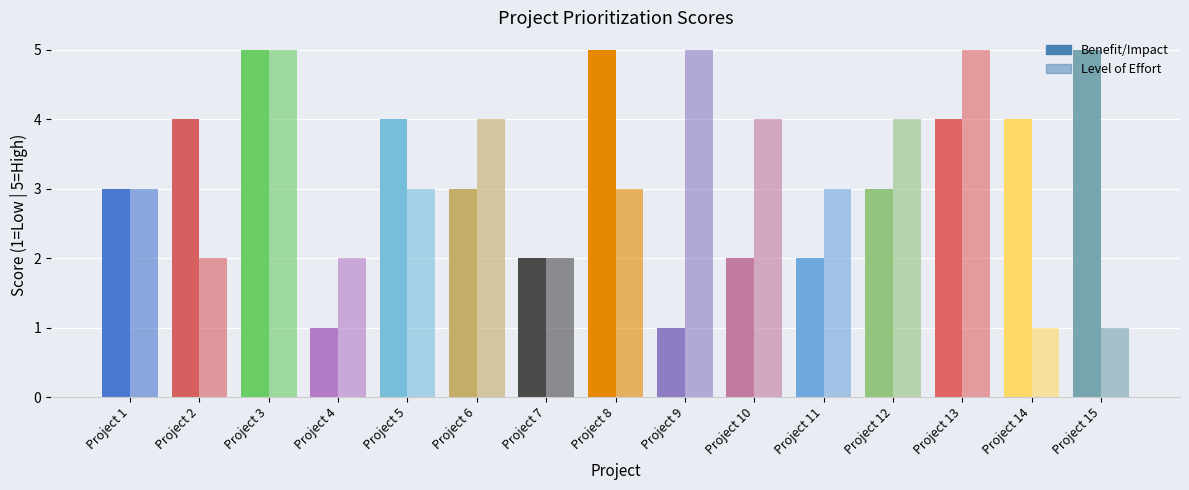

Reading right to left, list all the values displayed in this chart.

Benefit/Impact: 5	4	4	3	2	2	1	5	2	3	4	1	5	4	3
Level of Effort: 1	1	5	4	3	4	5	3	2	4	3	2	5	2	3